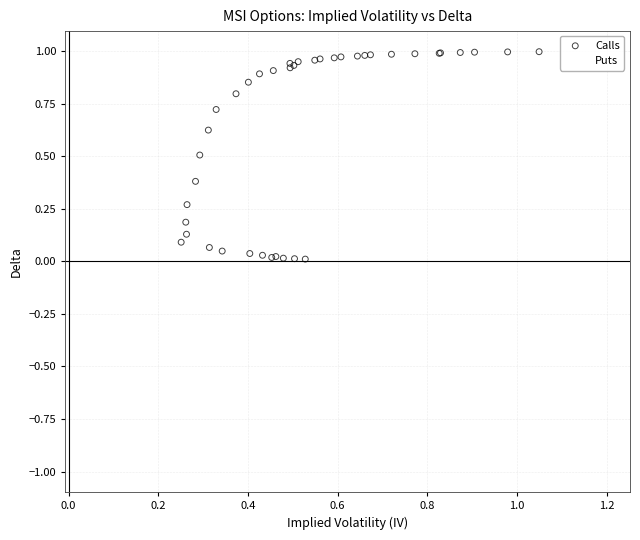

Which series reaches the minimum Y coordinate?

Puts